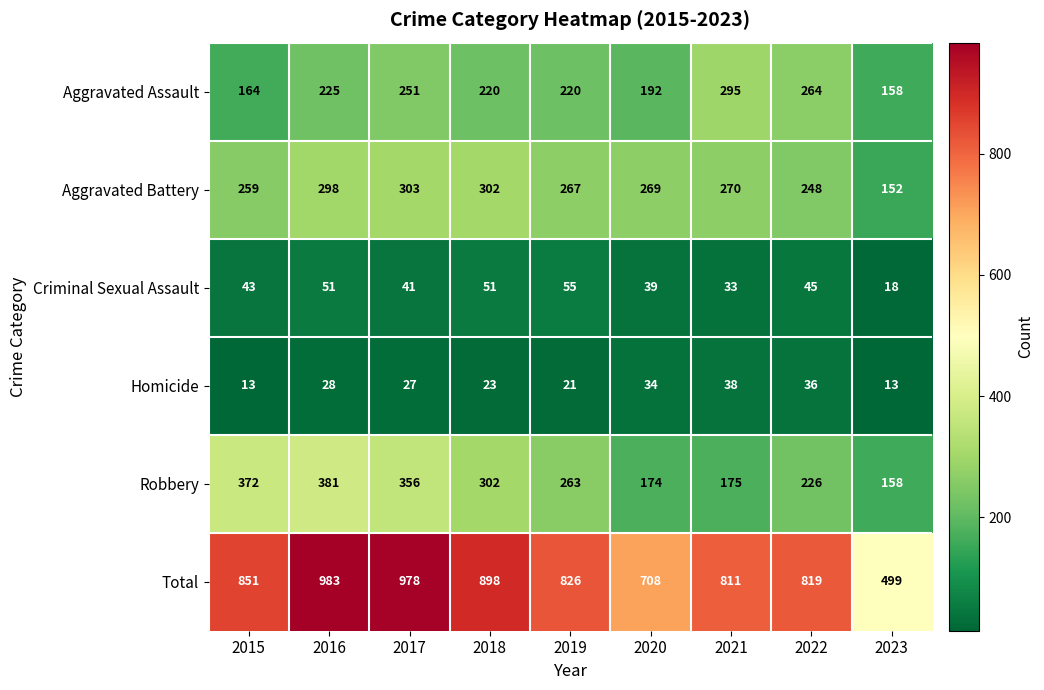

At how many categories does at least one series exceed 113?

9